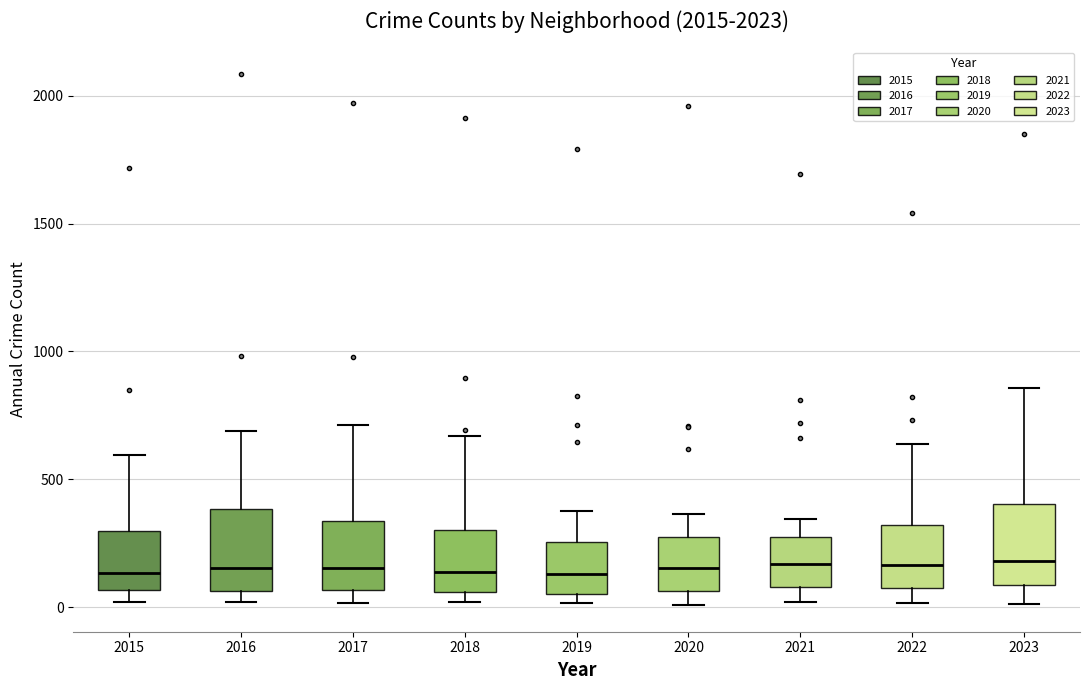

Reading left to right, read every box against the y-axis: the position of its median line, the range the box covers, and the ends of its whiskers. The values are not printed on the chart, so give them approximately, as read against the axis.

2015: median 150, box 50 to 300, whiskers 0 to 600
2016: median 150, box 50 to 400, whiskers 0 to 700
2017: median 150, box 50 to 350, whiskers 0 to 700
2018: median 150, box 50 to 300, whiskers 0 to 650
2019: median 150, box 50 to 250, whiskers 0 to 400
2020: median 150, box 50 to 300, whiskers 0 to 350
2021: median 150, box 100 to 250, whiskers 0 to 350
2022: median 150, box 100 to 300, whiskers 0 to 650
2023: median 200, box 100 to 400, whiskers 0 to 850